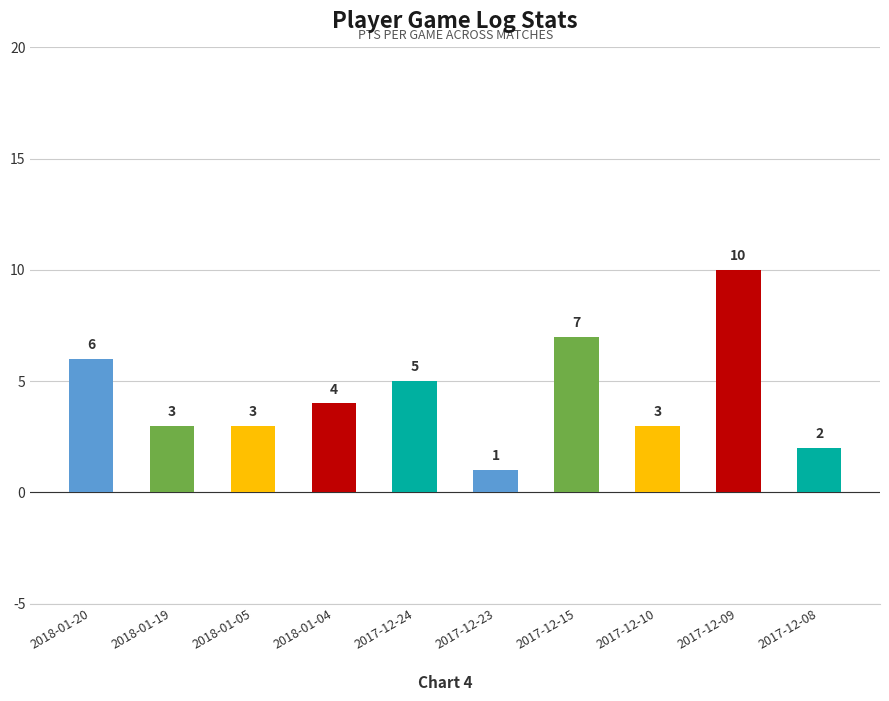

At which label is the value closest to 5?

2017-12-24